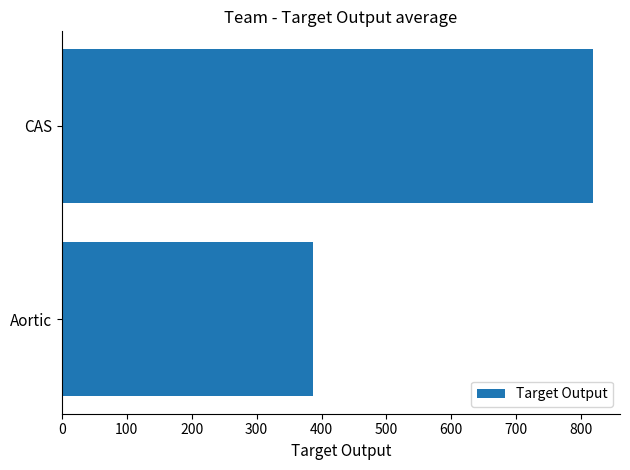

What is the approximate value at CAS?

818.9